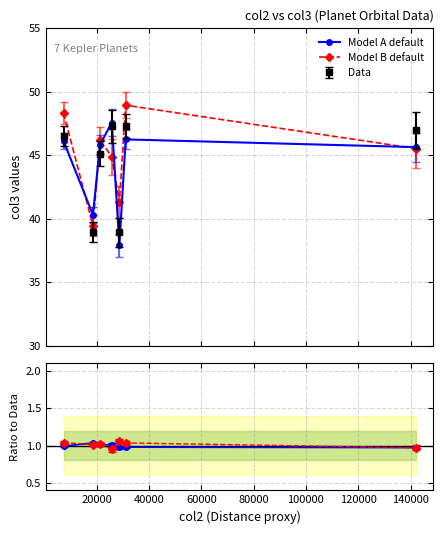

Does the chart have visible grid lines?

Yes